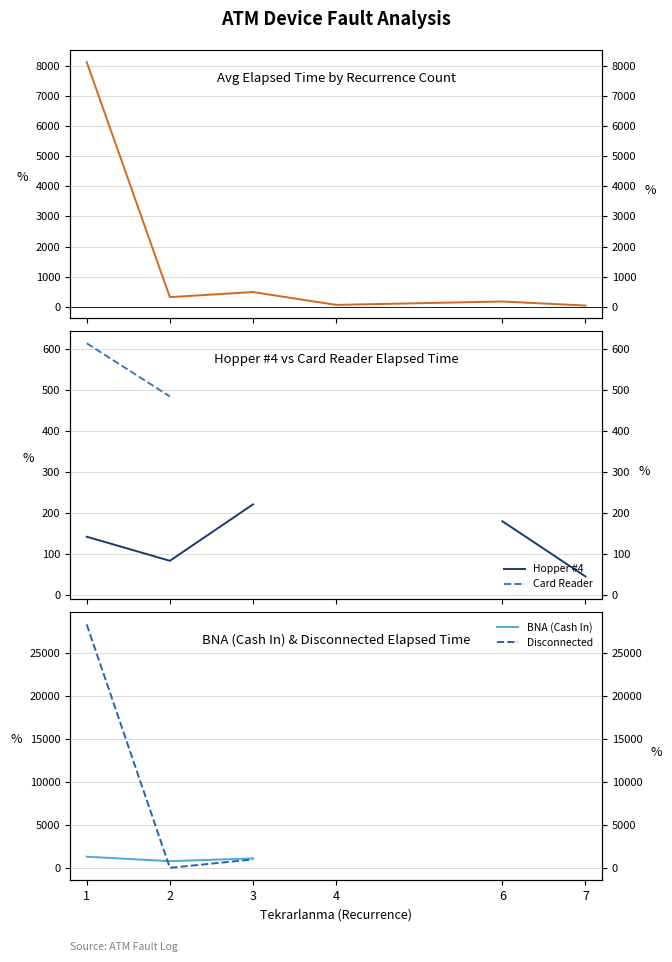

What is the maximum value shown in the chart?

28375.0